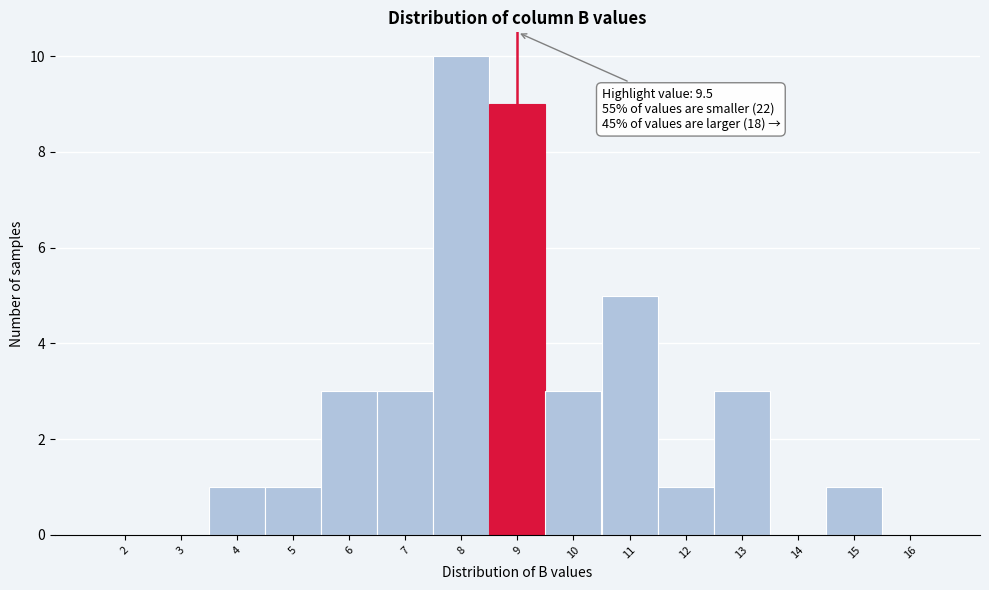

Reading left to right, extract all data points from this chart.

2=0	3=0	4=1	5=1	6=3	7=3	8=10	9=9	10=3	11=5	12=1	13=3	14=0	15=1	16=0